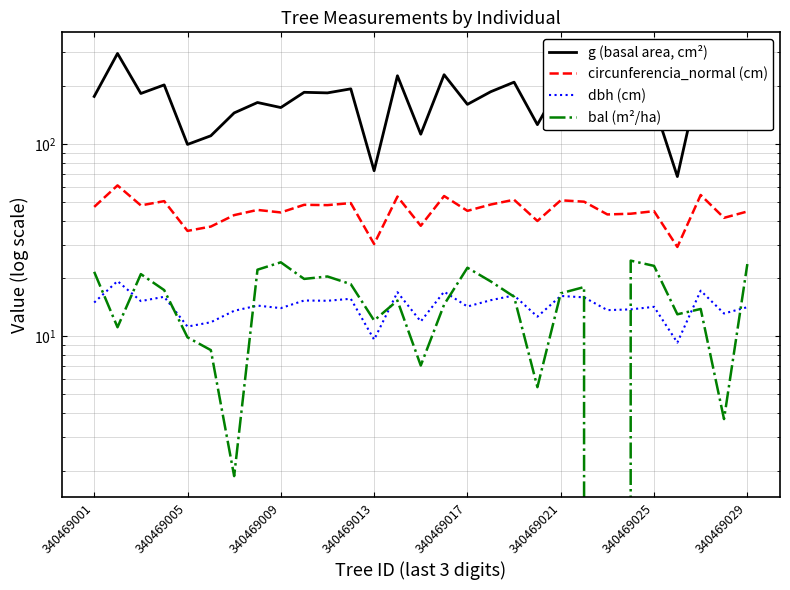

The value of dbh (cm) at 11 is 10.9. True or false?

False